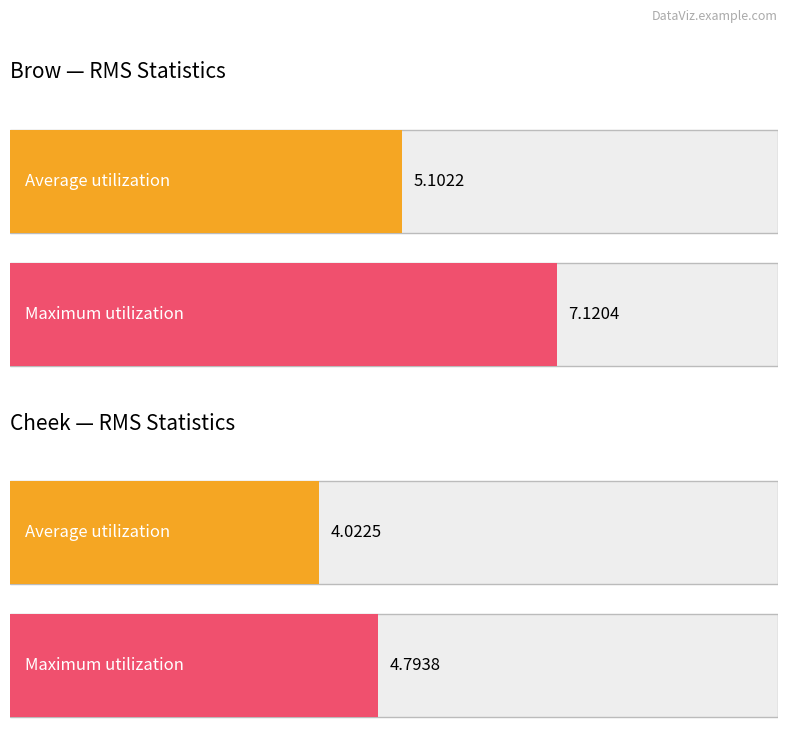

How many bars are there in total?

4